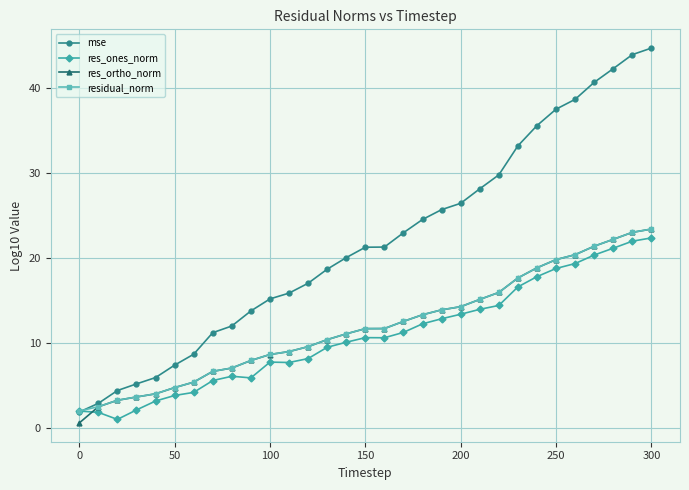

What is the highest value of the res_ortho_norm series?

23.4